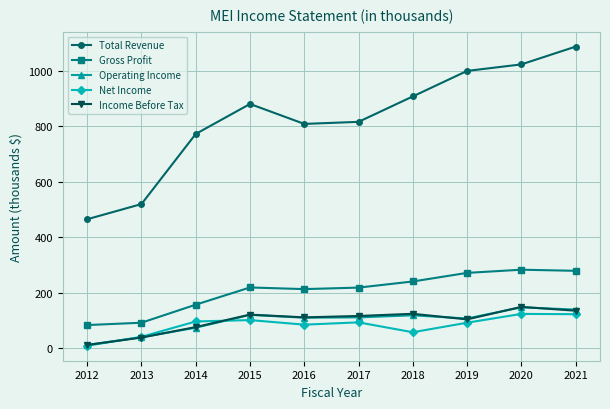

What is the approximate value of Gross Profit at 2021?

278.9